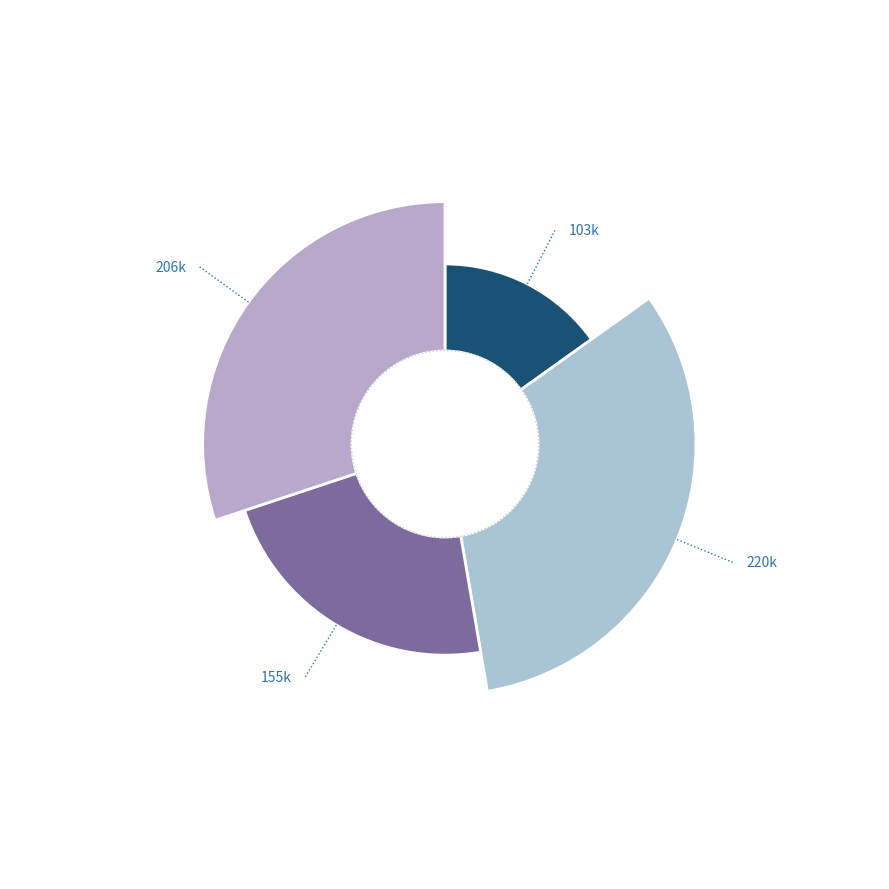

How many slices are in this pie chart?

4